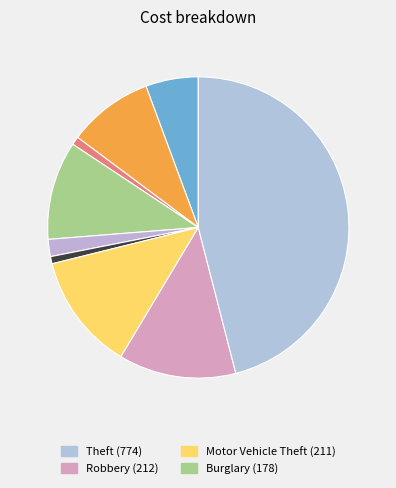

How many slices are in this pie chart?

9